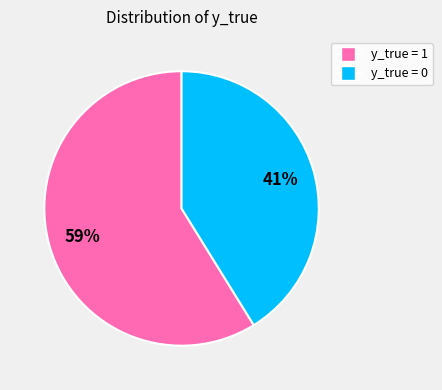

Is there any slice that represents more than half of the pie?

Yes